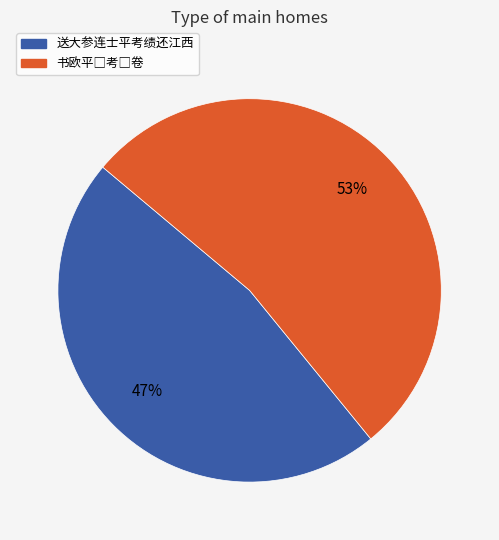

Does any single category account for the majority?

Yes